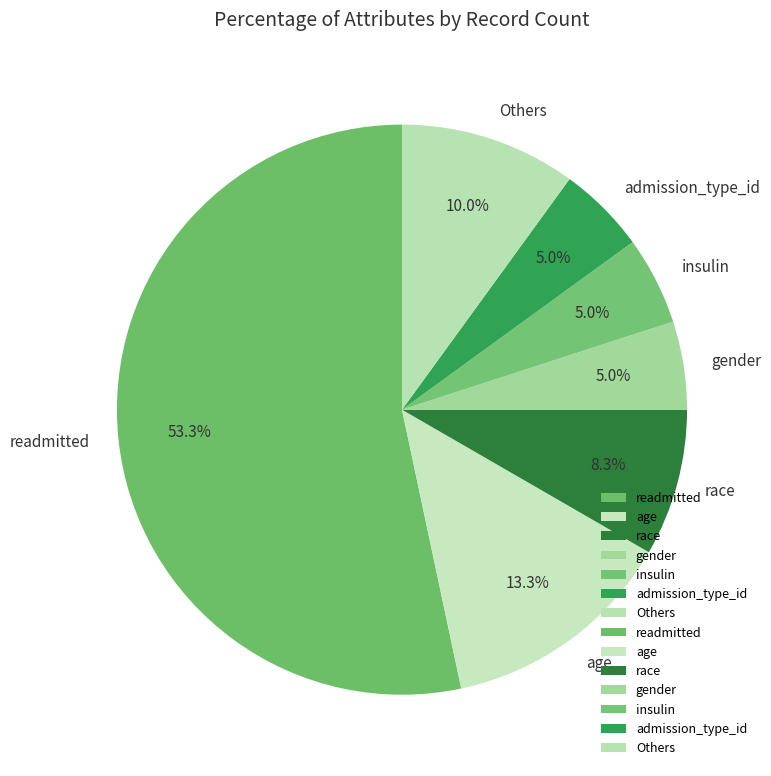

To the nearest percent, what percentage of the pie is gender?

5%